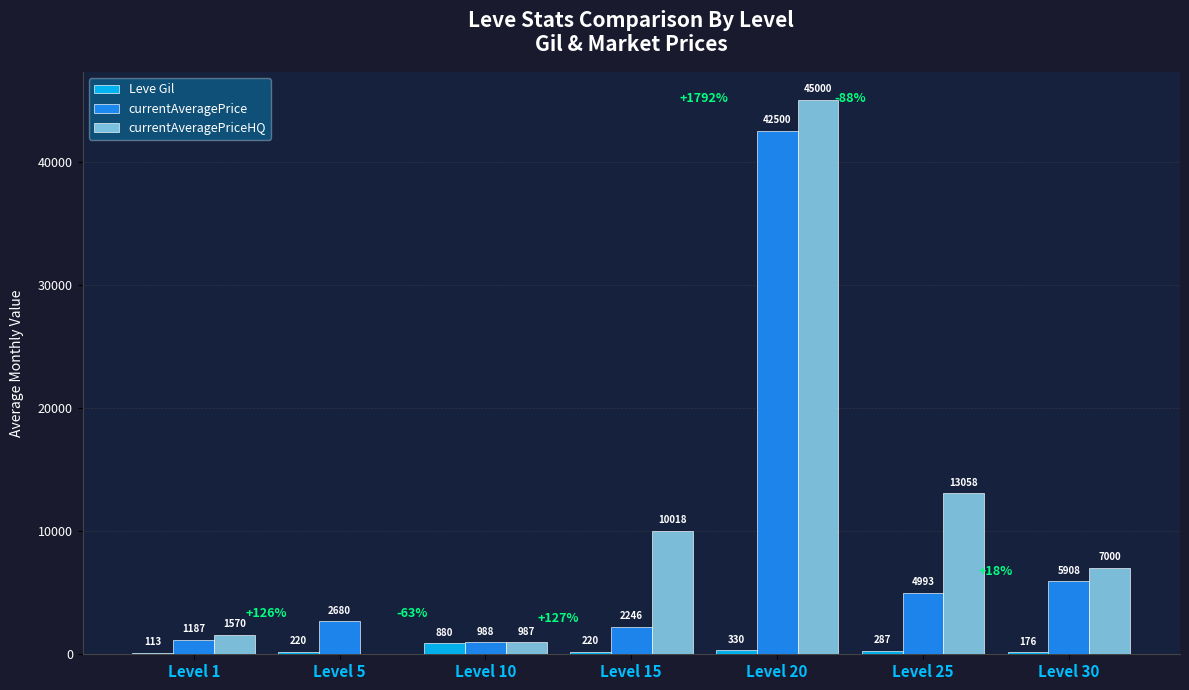

At which category is the sum across all series the highest?

Level 20